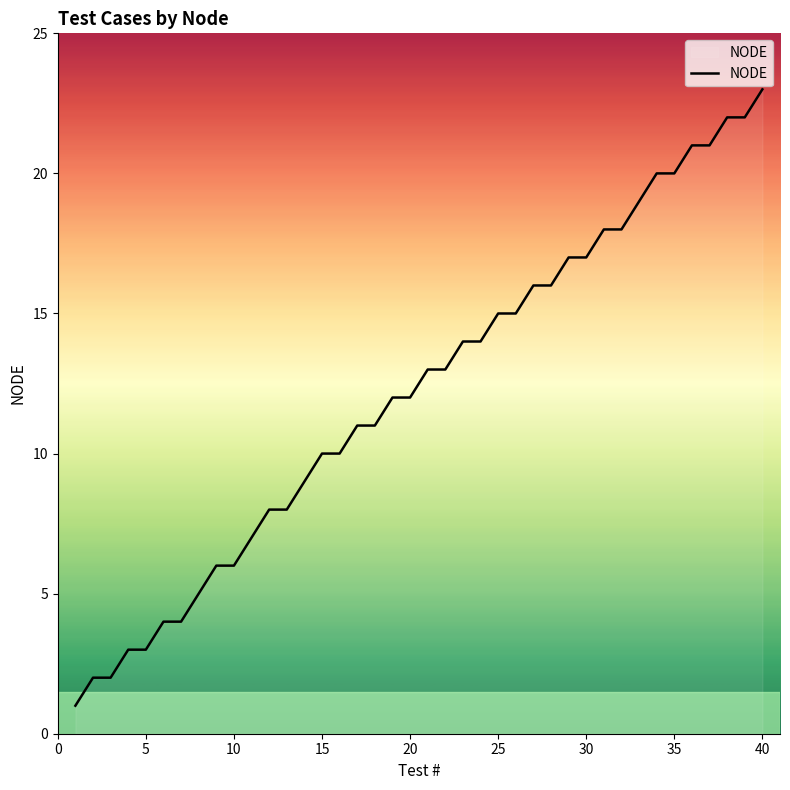

What is the difference between the maximum and minimum values?

22